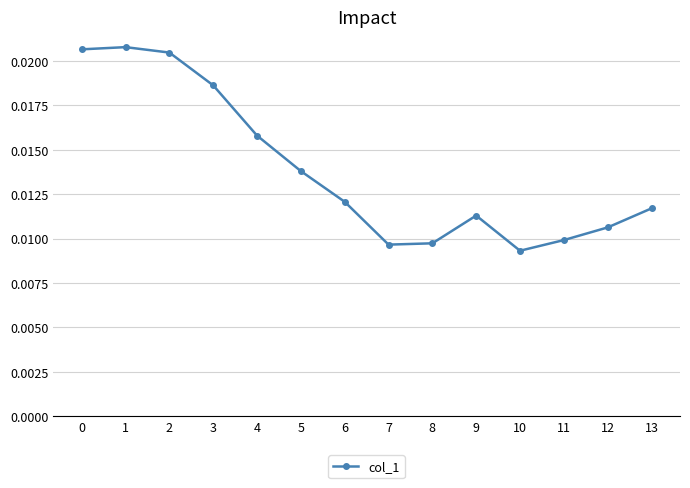

True or false: the data has more than 0 interior local peaks.

True